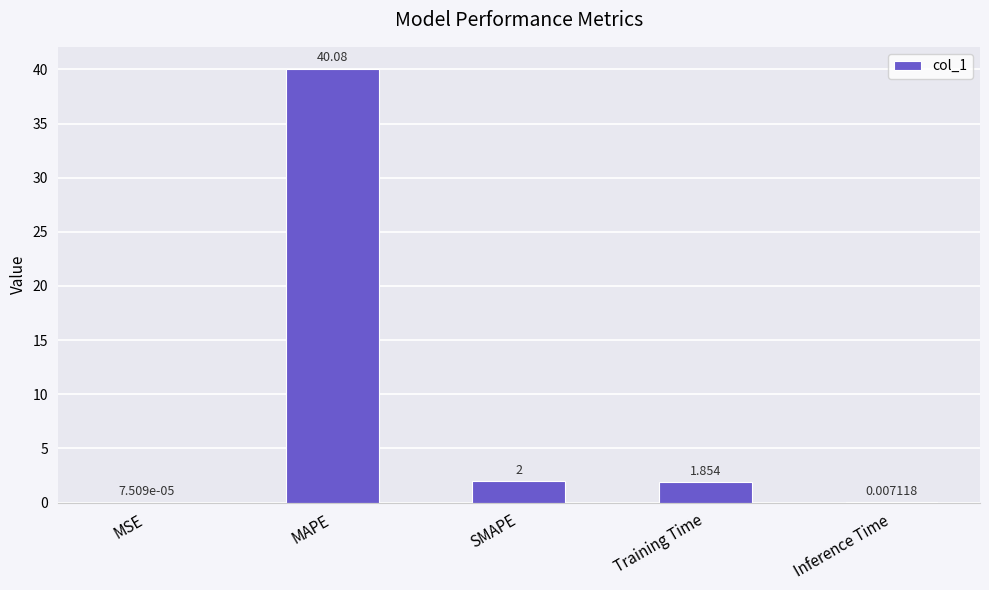

At which label is the value closest to 20?

SMAPE